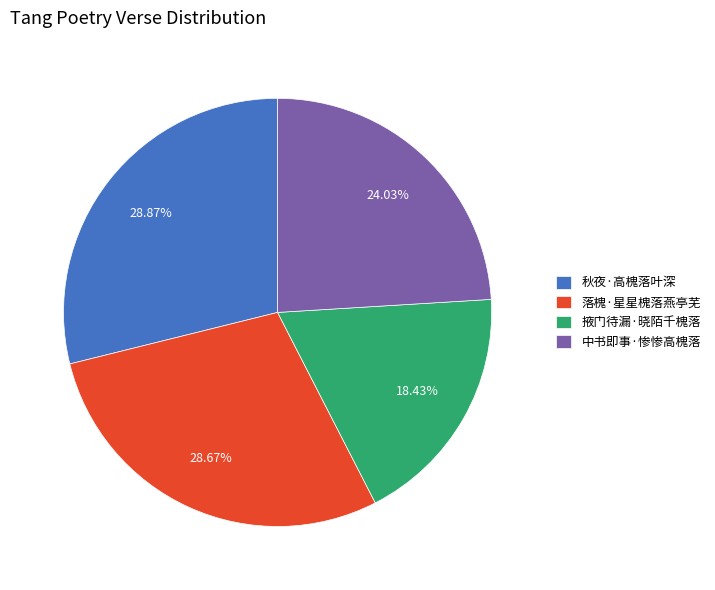

Does any single category account for the majority?

No